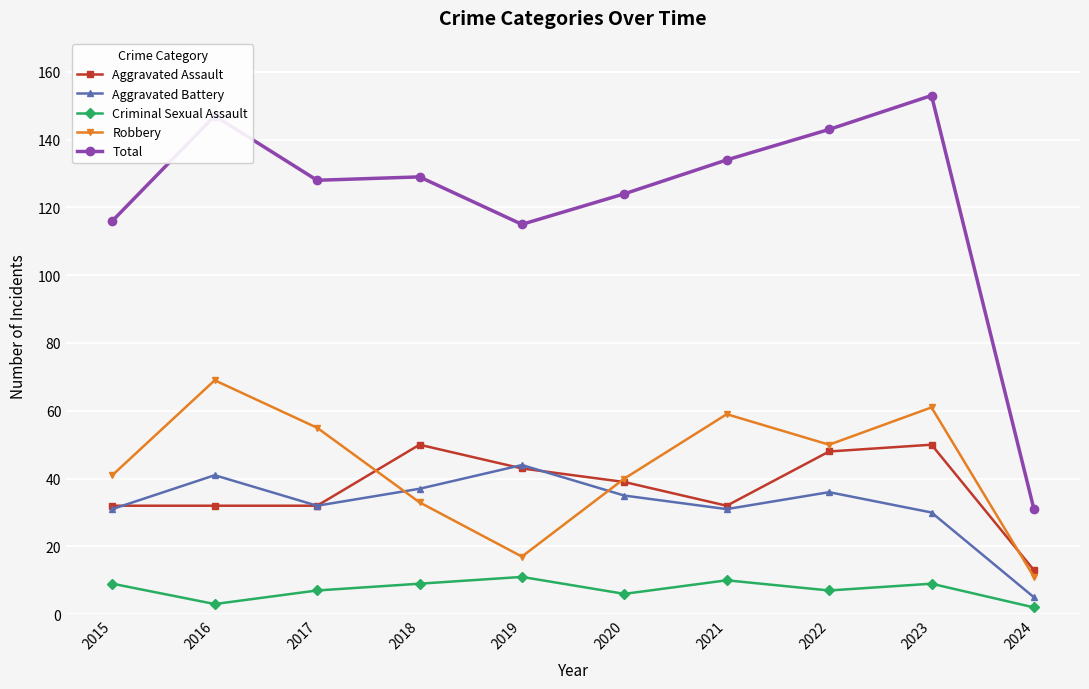

True or false: Criminal Sexual Assault has more than 0 points higher than both neighbors.

True